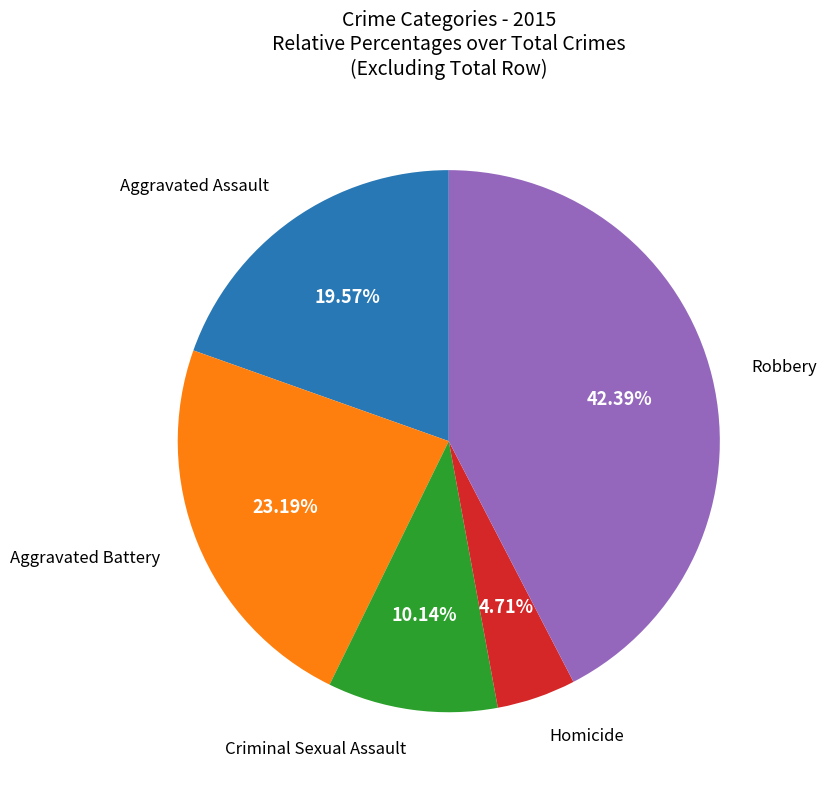

Is there a majority slice in this chart?

No